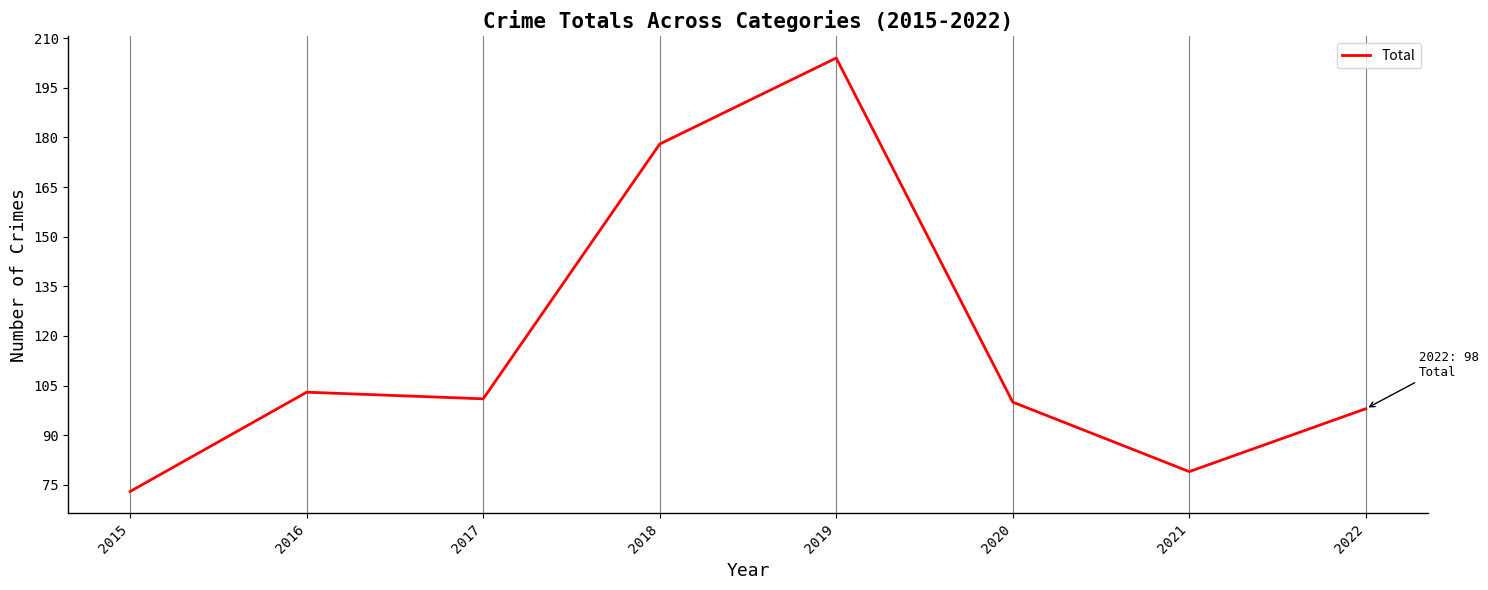

Does the chart have visible grid lines?

Yes